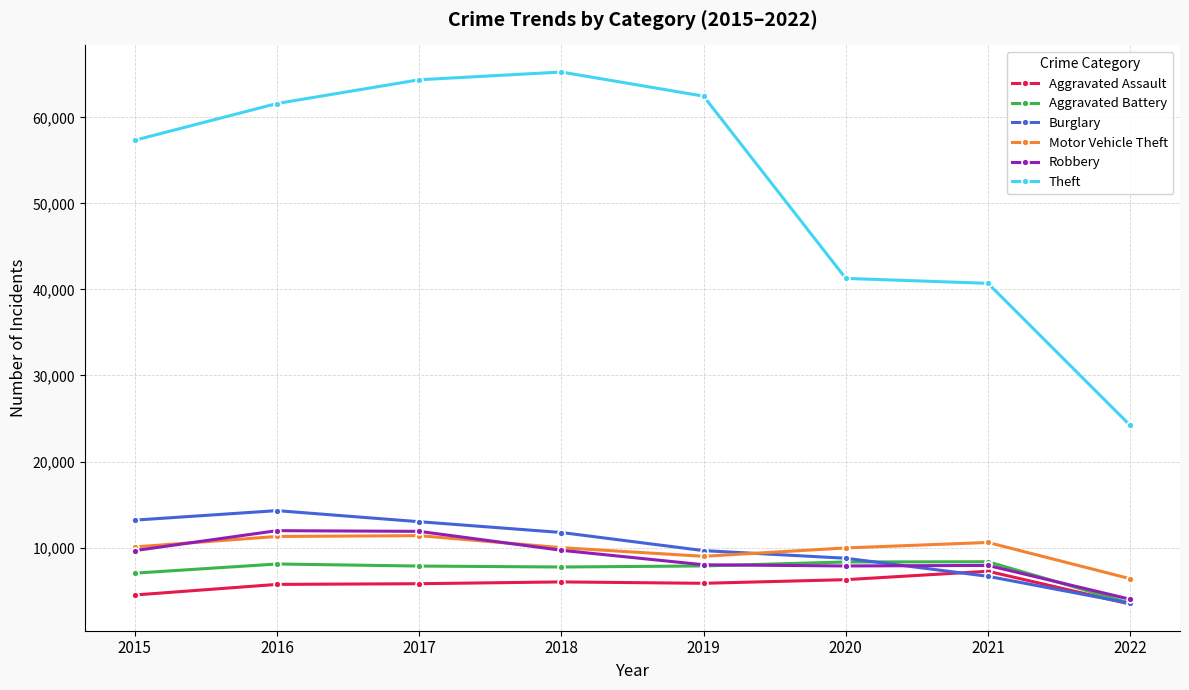

Which series changed the most between 2019 and 2021?

Theft